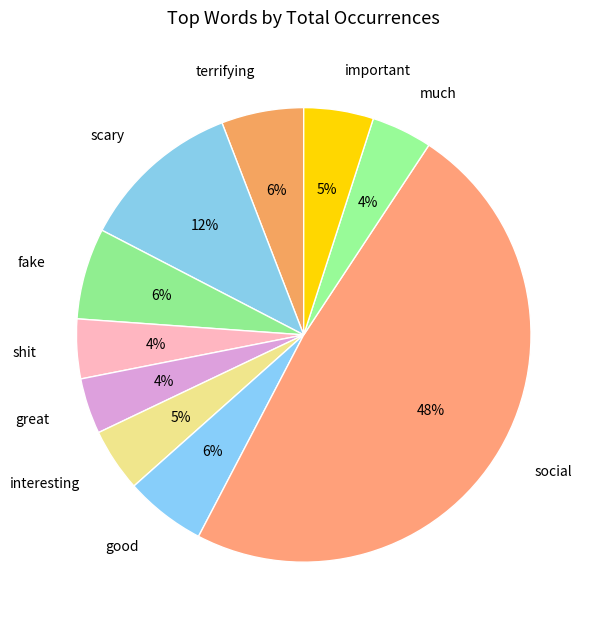

Combined, do interesting and great account for over 50%?

No